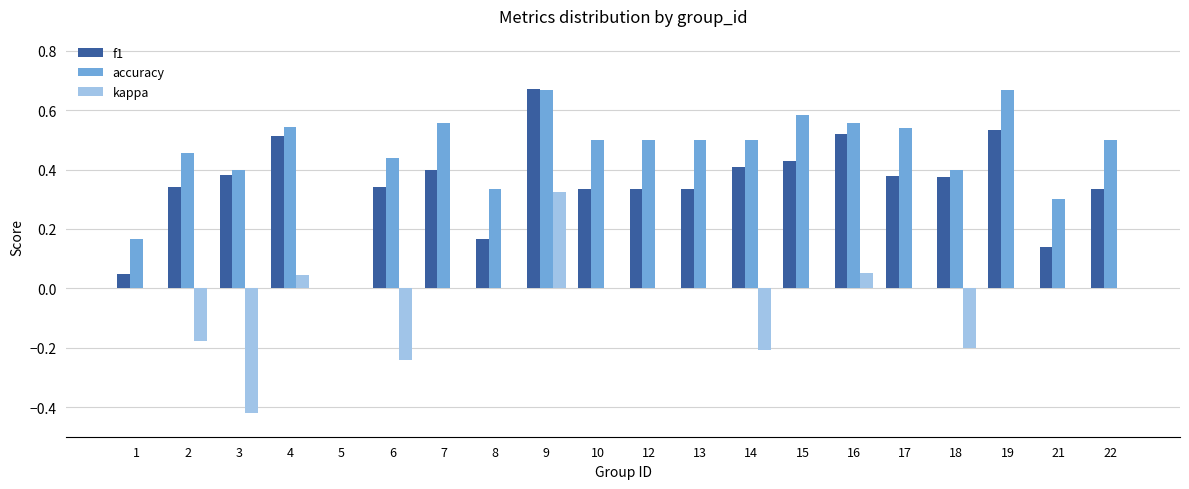

Count the number of data series in this chart.

3